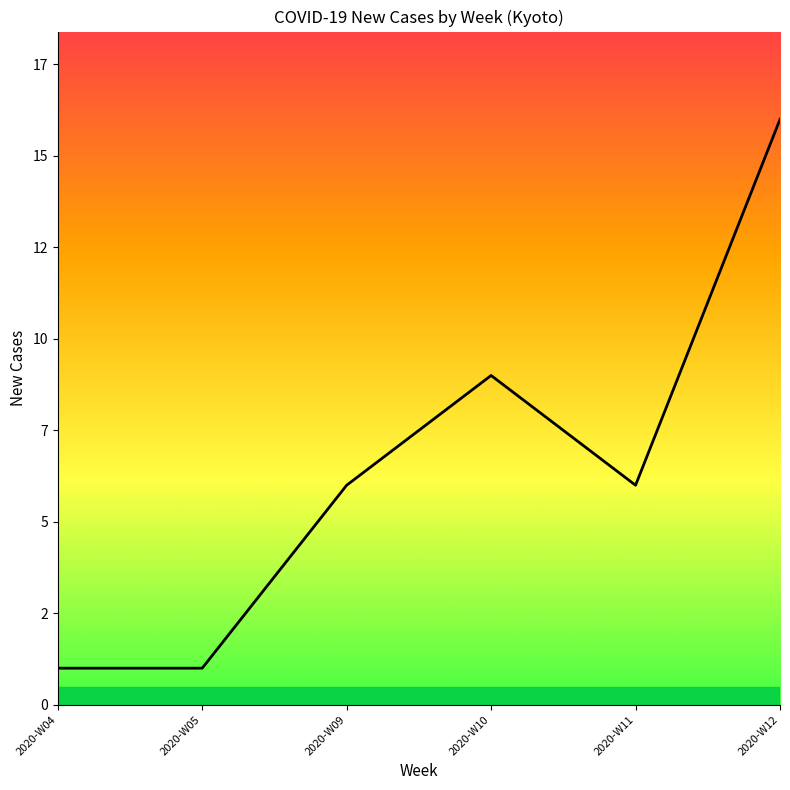

Does the chart display data point markers on the line(s)?

No